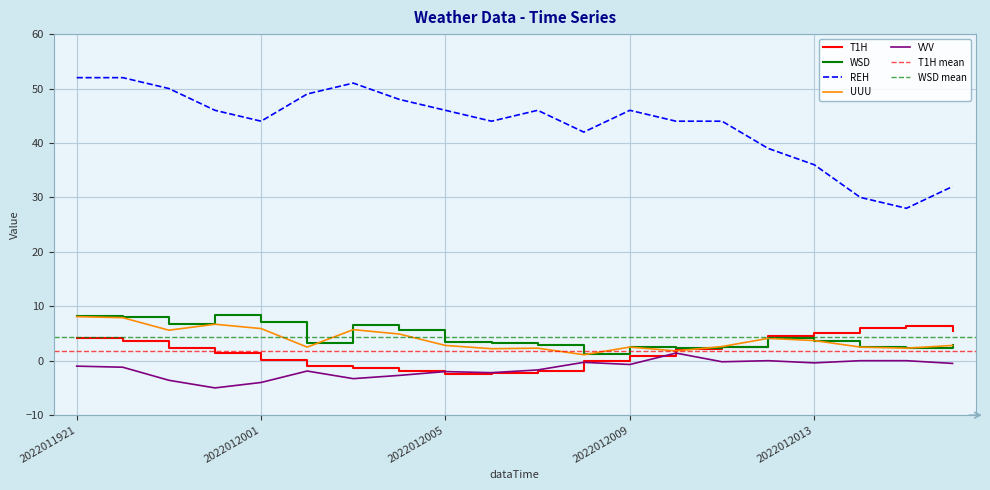

In UUU, how many points are lower than both neighbors (excluding endpoints)?

6